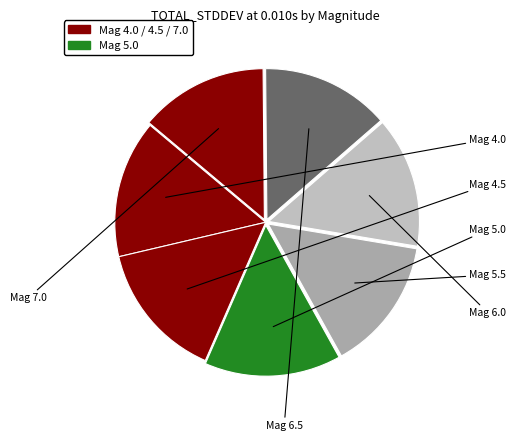

How many segments does this pie chart have?

7